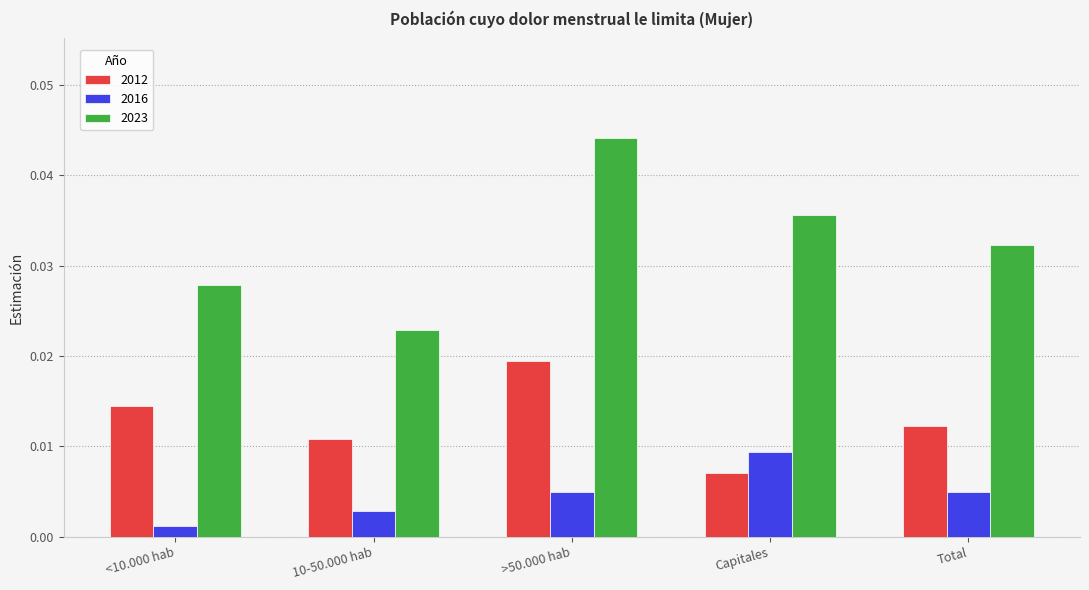

At which category is the sum across all series the highest?

>50.000 hab